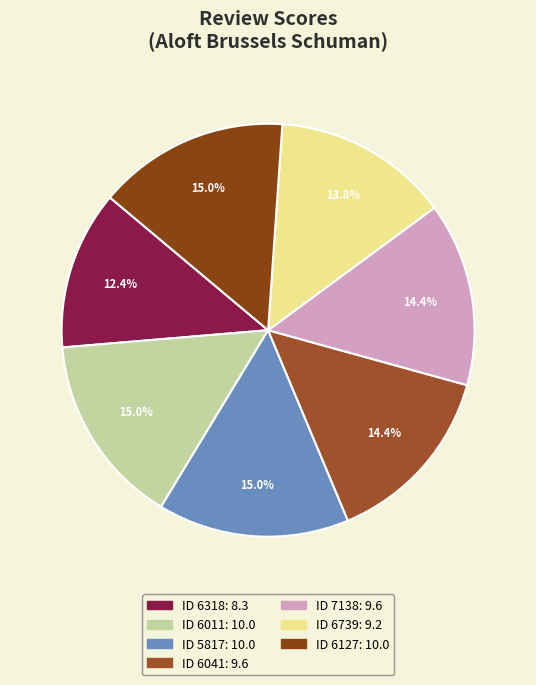

How many slices are in this pie chart?

7